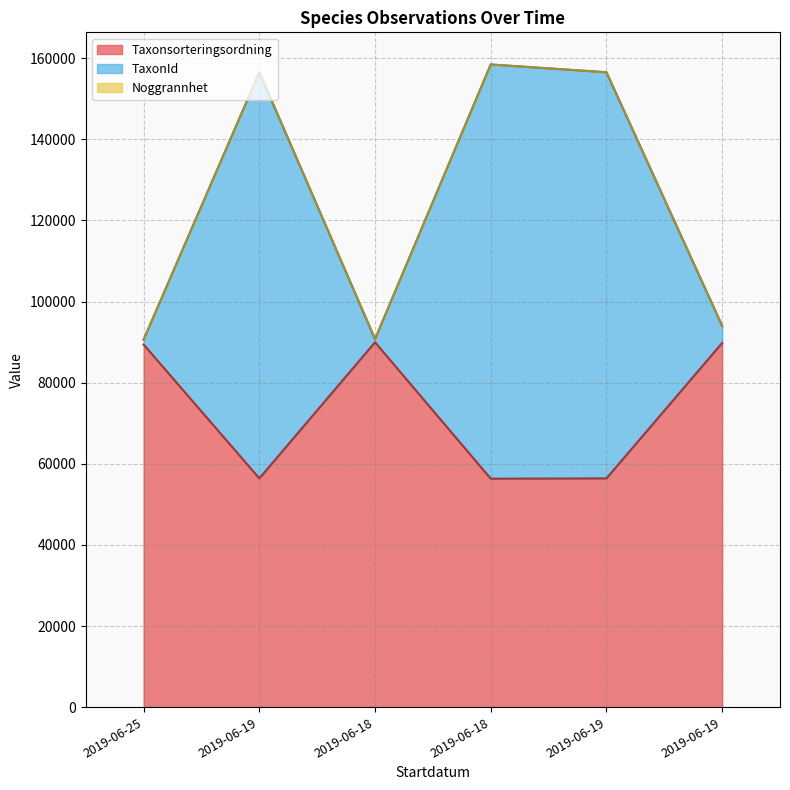

Reading left to right, transcribe all the data shown in this chart.

Taxonsorteringsordning: 89392	56395	89952	56315	56395	89780
TaxonId: 90594	156504	90712	158425	156504	93997